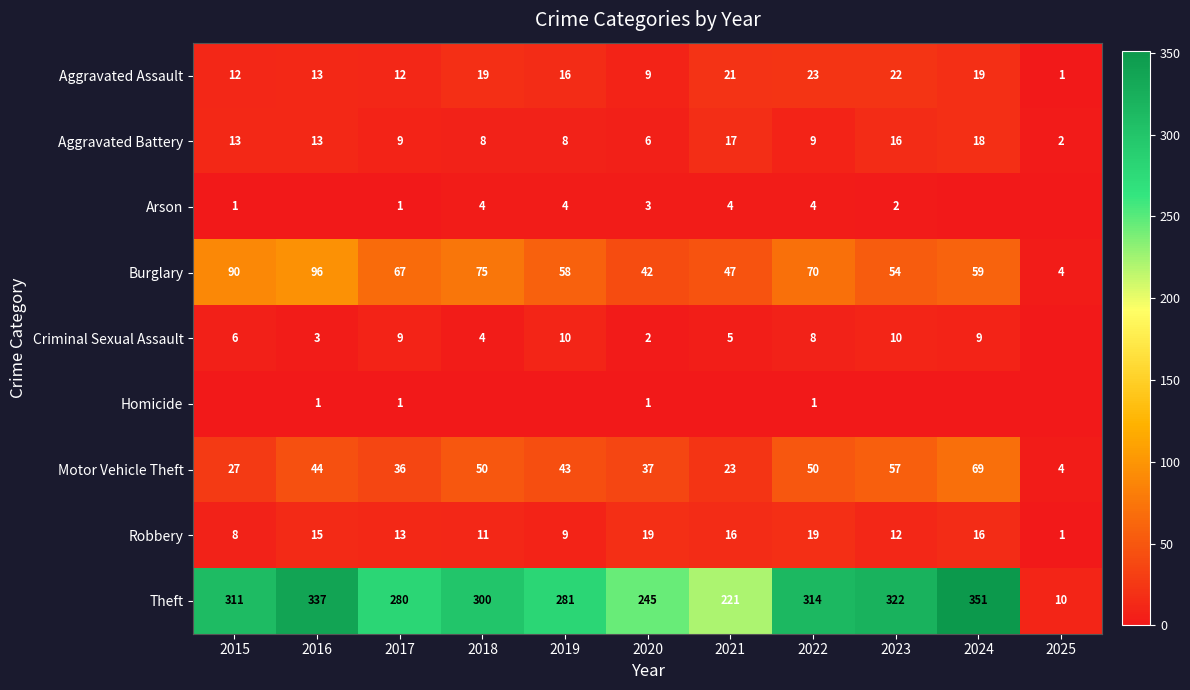

Is the value of Aggravated Battery at 2020 greater than the value of Theft at 2016?

No